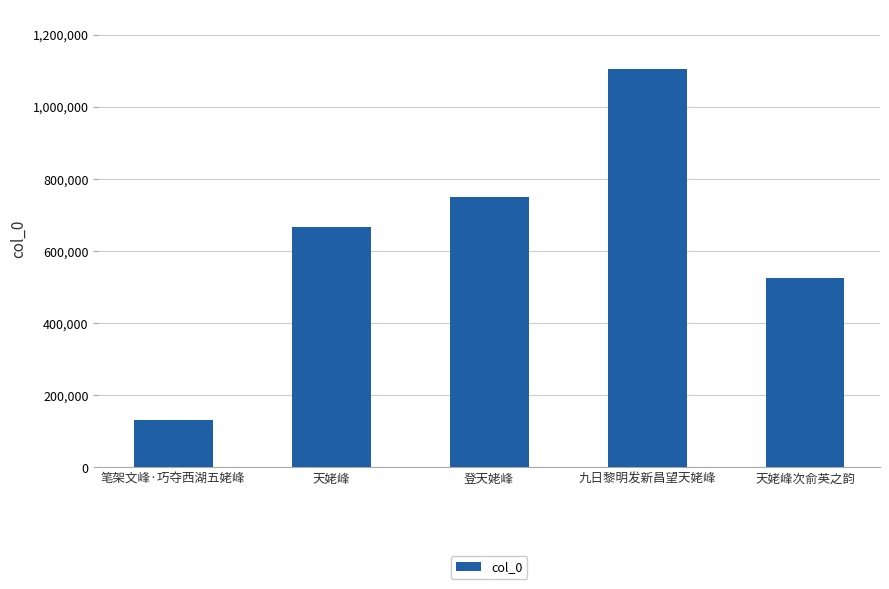

List the labels in order of value, smallest first.

笔架文峰·巧夺西湖五姥峰, 天姥峰次俞英之韵, 天姥峰, 登天姥峰, 九日黎明发新昌望天姥峰